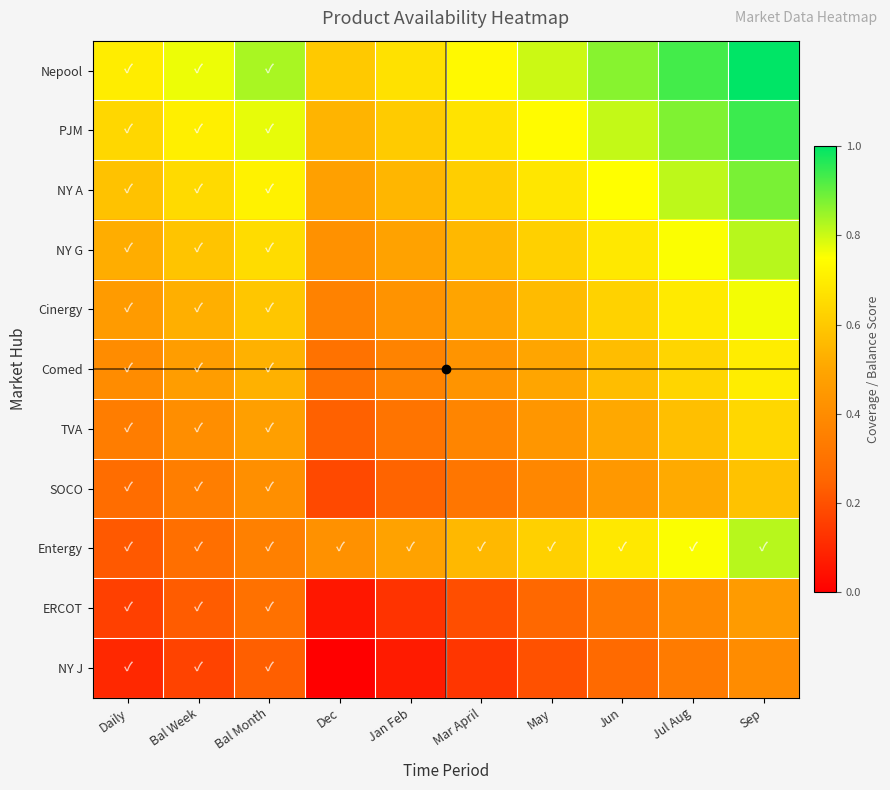

What is the spread (max minus min) of values at Jun?

0.6